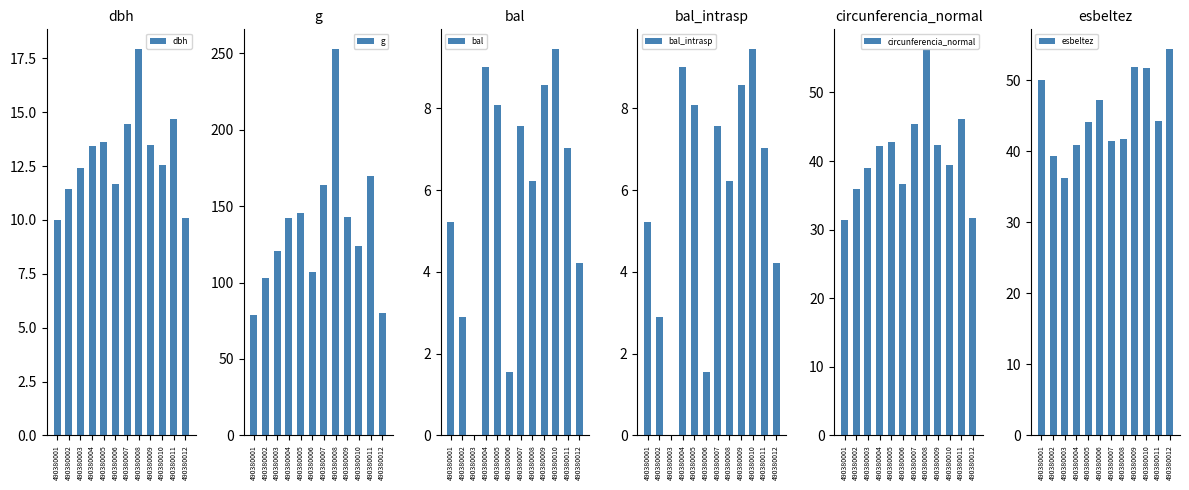

Which series has the largest range (max minus min)?

g